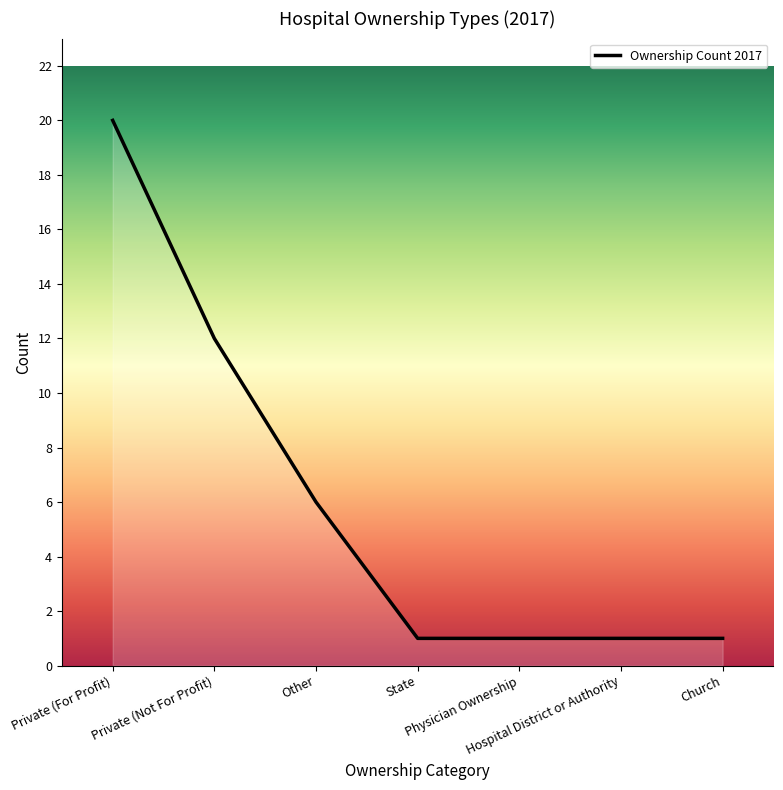

What is the difference between the maximum and second lowest values?

19